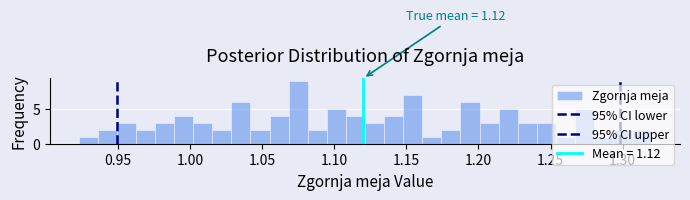

Read against the x-axis, roughly where is the centre of the tallest bar?

1.075